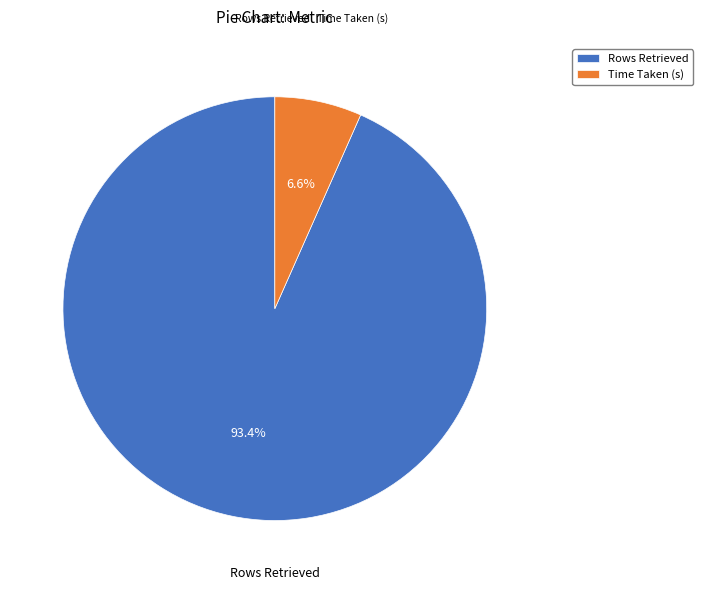

Rank the categories by value from lowest to highest.

Time Taken (s), Rows Retrieved